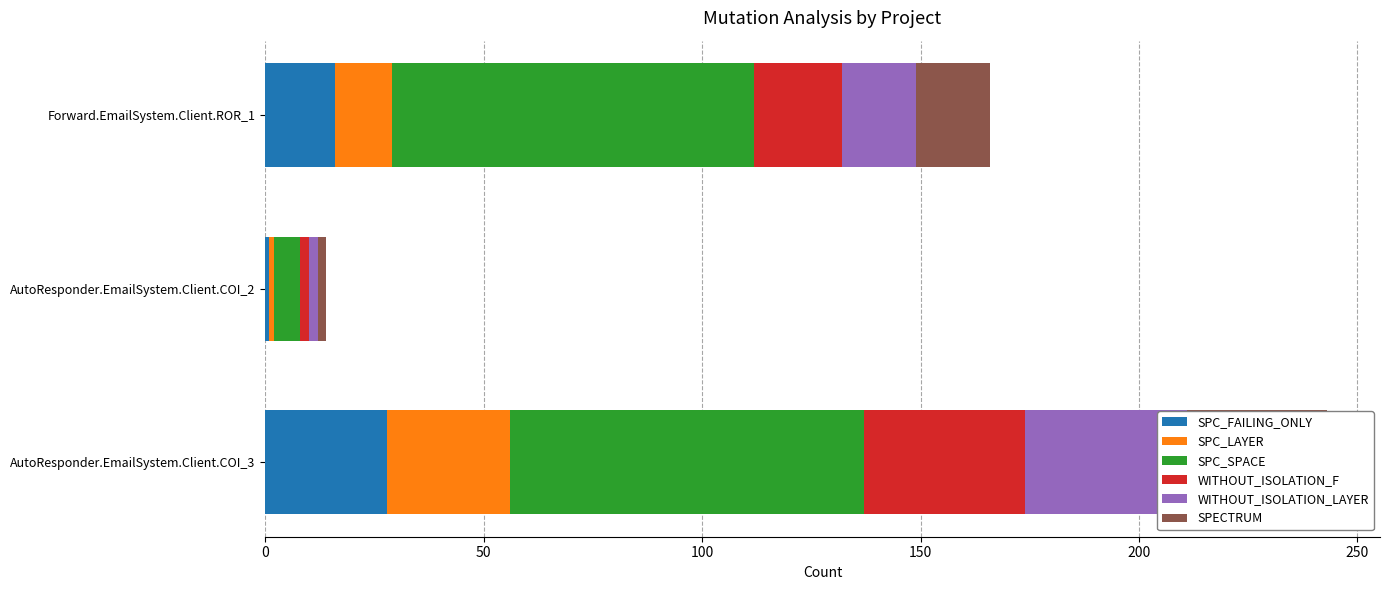

What is the value of the WITHOUT_ISOLATION_F bar at the 2nd from the left?

2